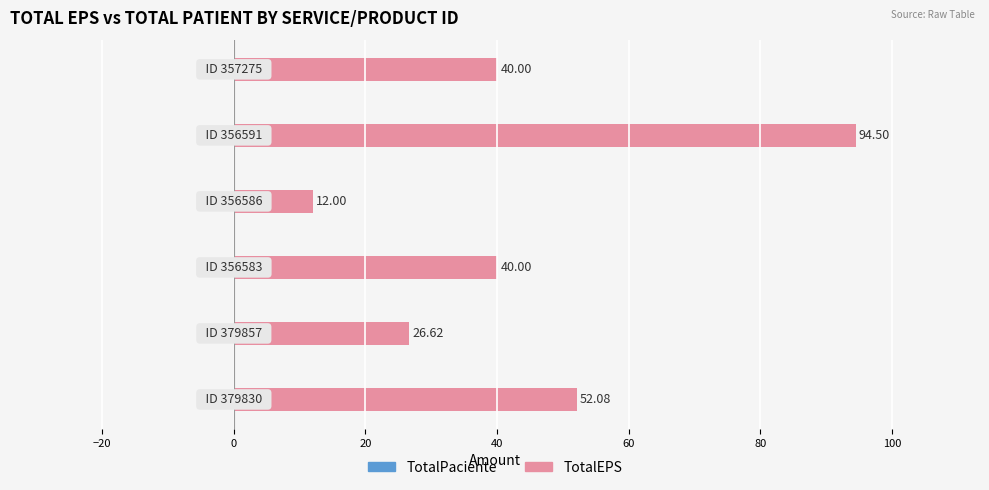

Does the chart contain stacked bars?

No